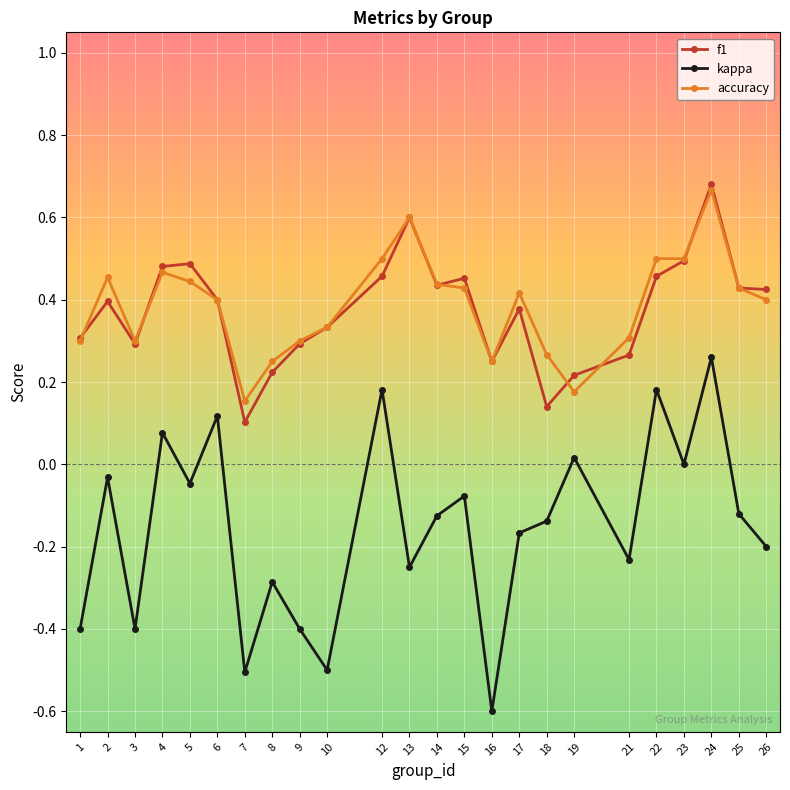

Does the chart display data point markers on the line(s)?

Yes